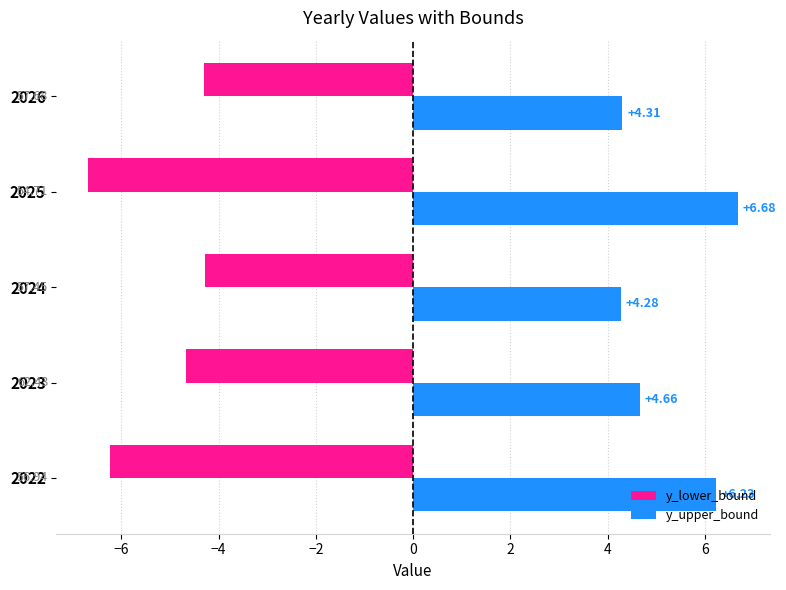

What is the spread (max minus min) of values at 2024?

8.6